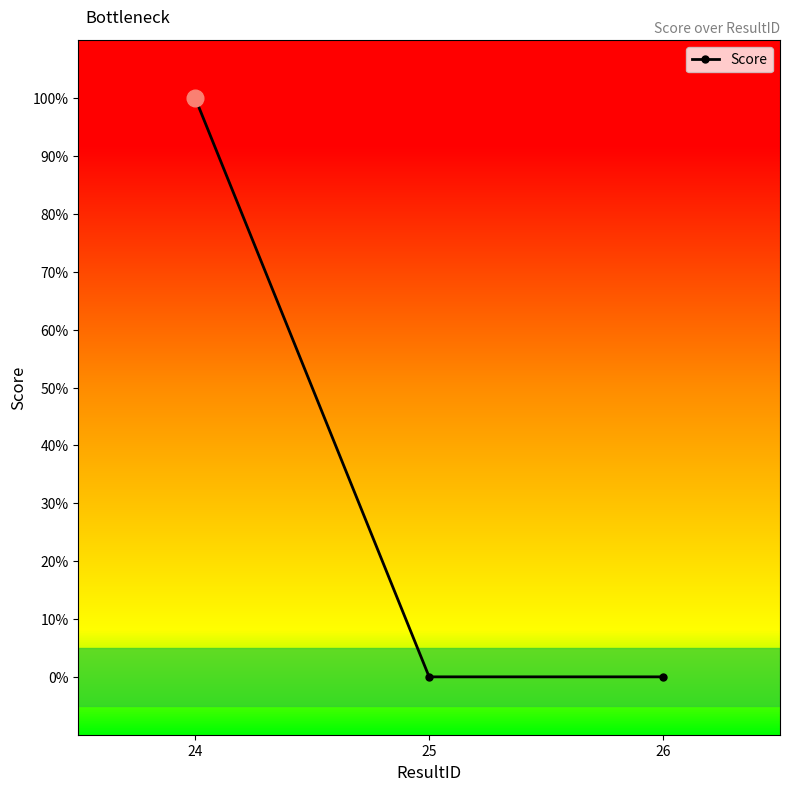

Is this an area chart (filled region under the line)?

No